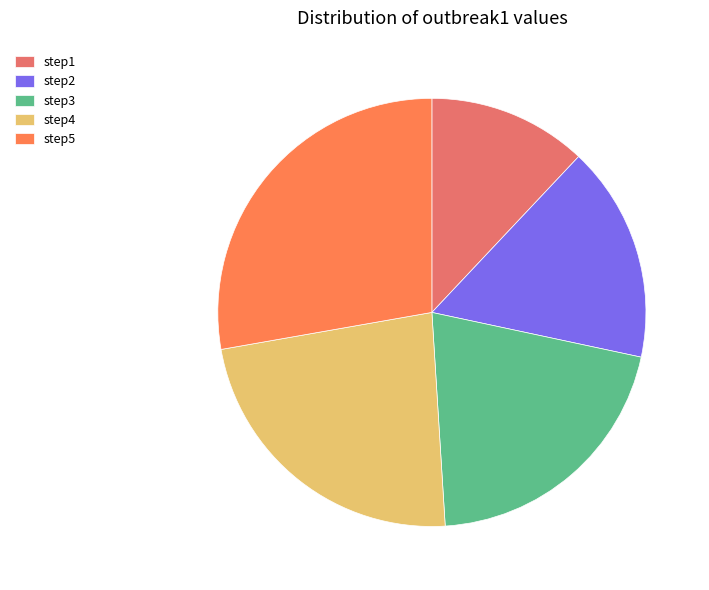

True or false: step1 accounts for 12% of the total.

True